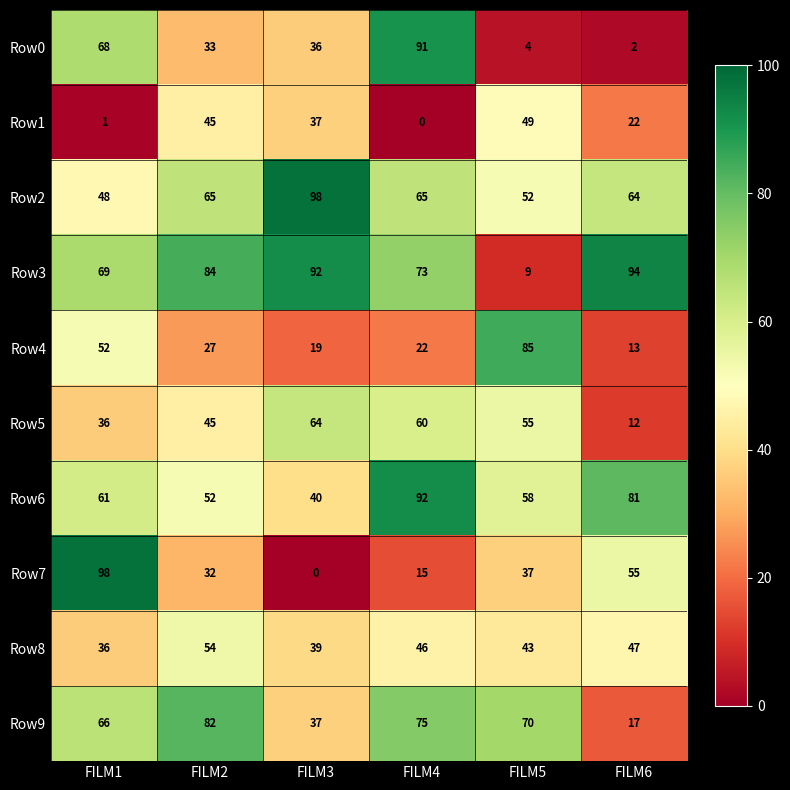

Where does the Row4 series first go above 27?

FILM1